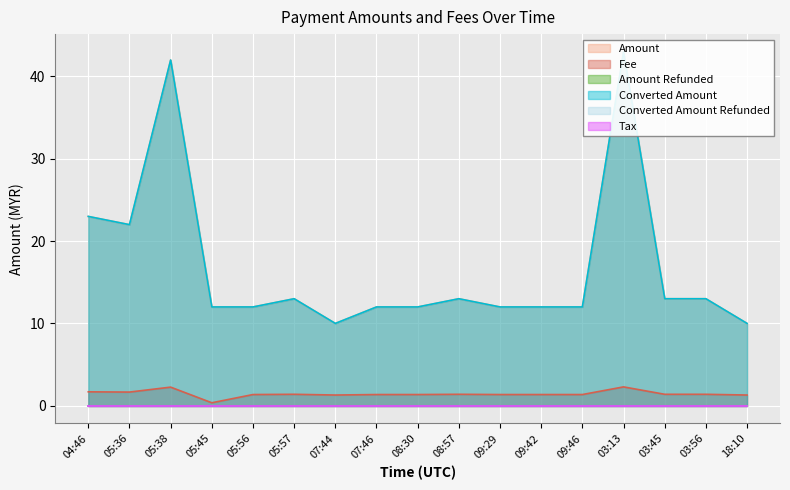

Rank the categories by Converted Amount value from lowest to highest.

07:44, 18:10, 05:45, 05:56, 07:46, 08:30, 09:29, 09:42, 09:46, 05:57, 08:57, 03:45, 03:56, 05:36, 04:46, 05:38, 03:13